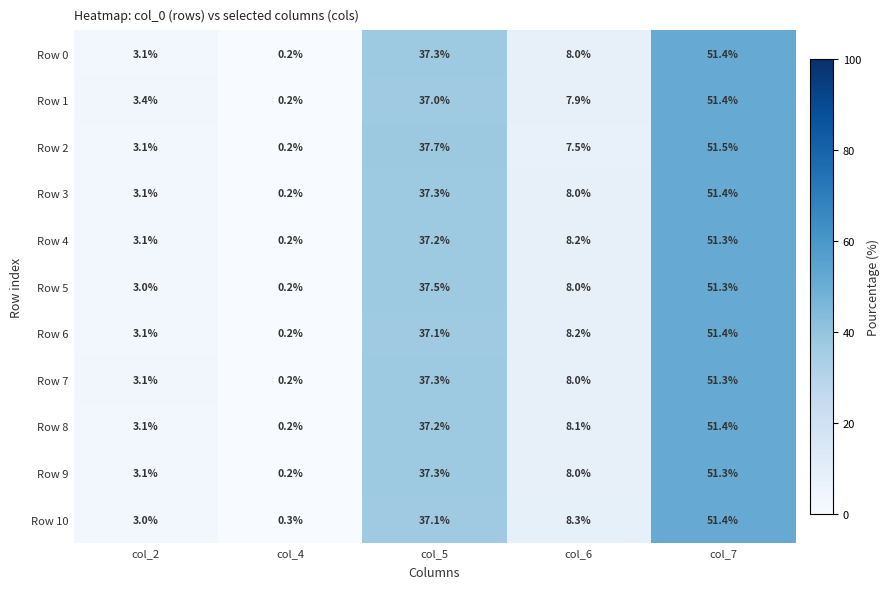

True or false: Row 1 has a value of 51.4 at col_7.

True